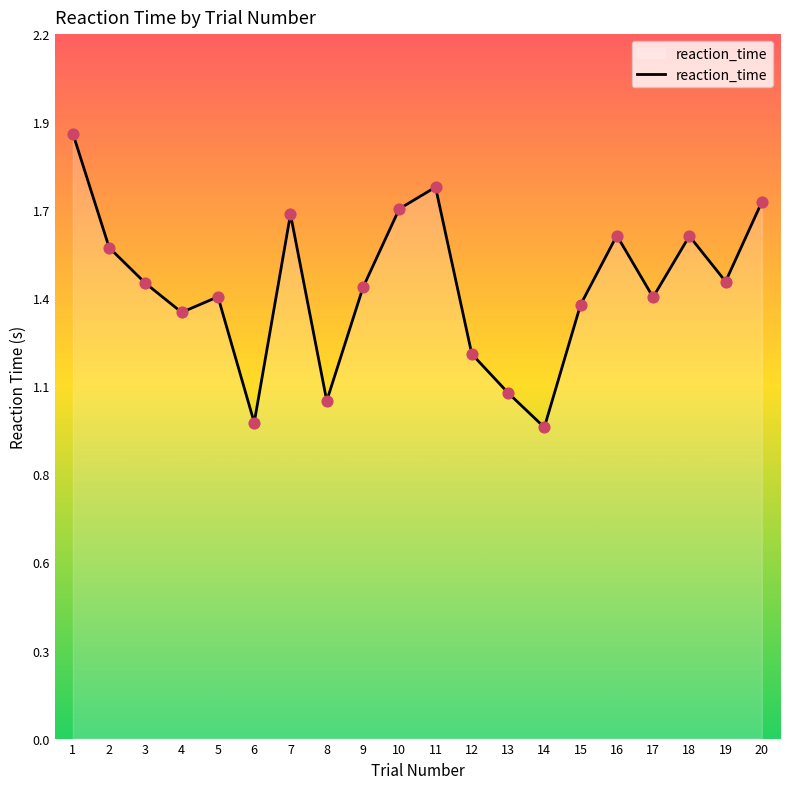

Approximately how many times larger is the value at 6 compared to 15?

0.7